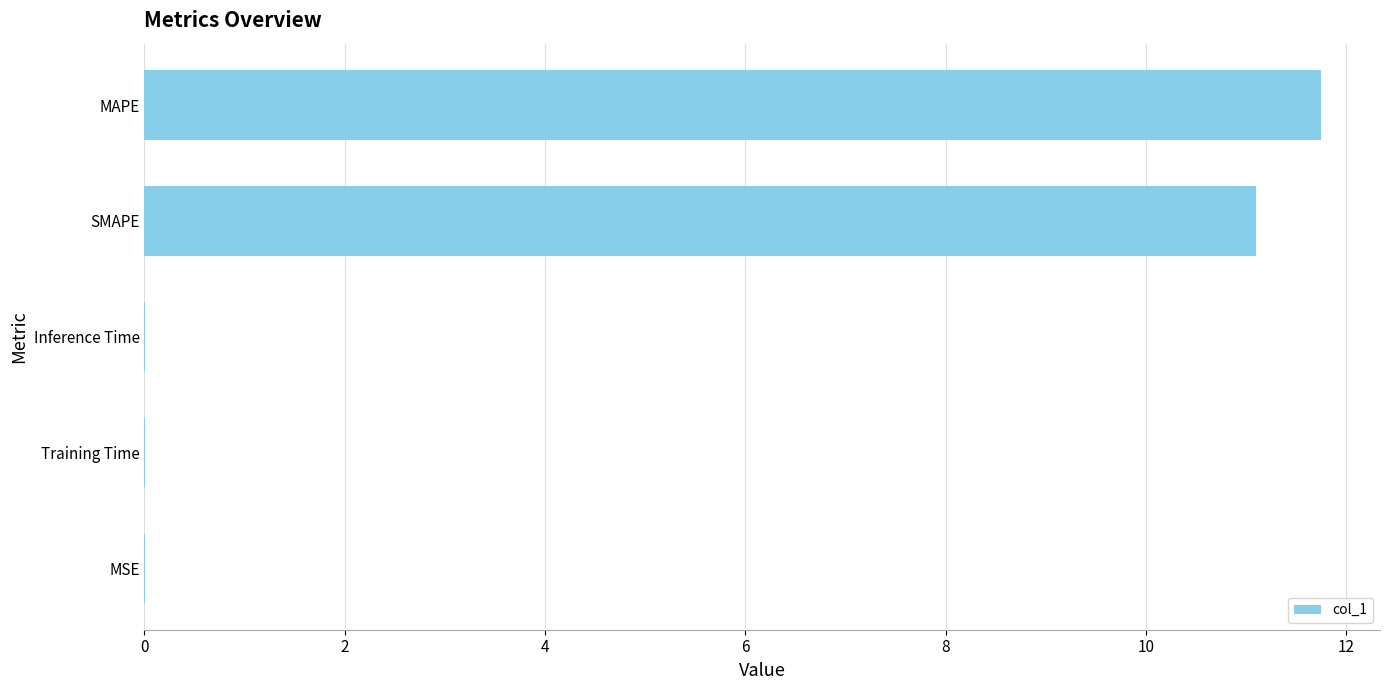

How many distinct data groups are displayed?

1